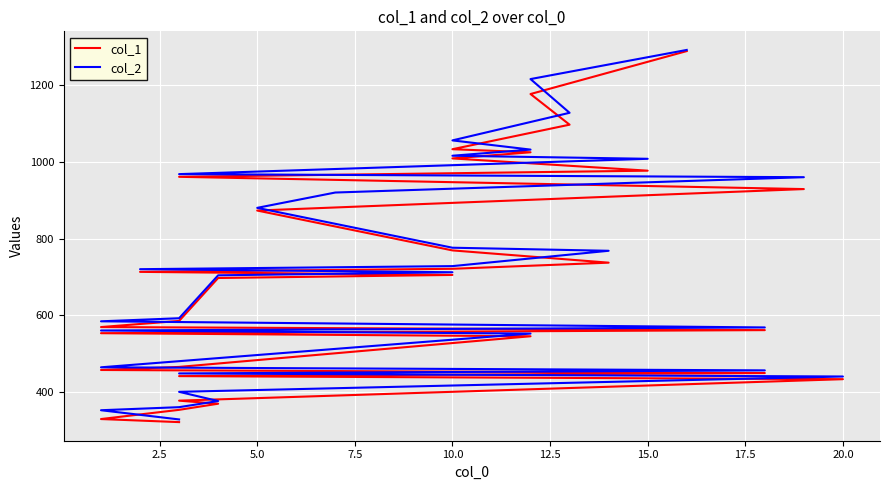

Count the number of categories in the chart.

32